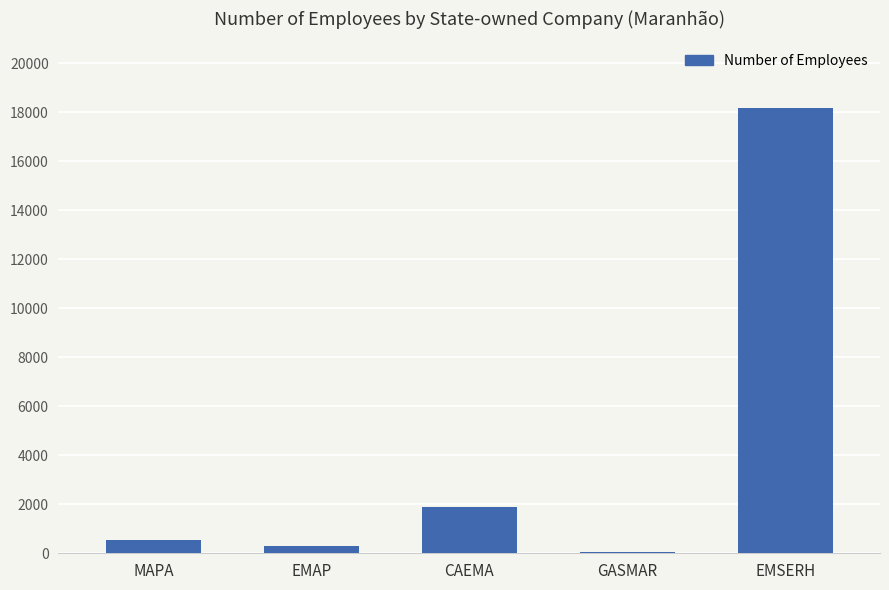

Does the chart contain stacked bars?

No